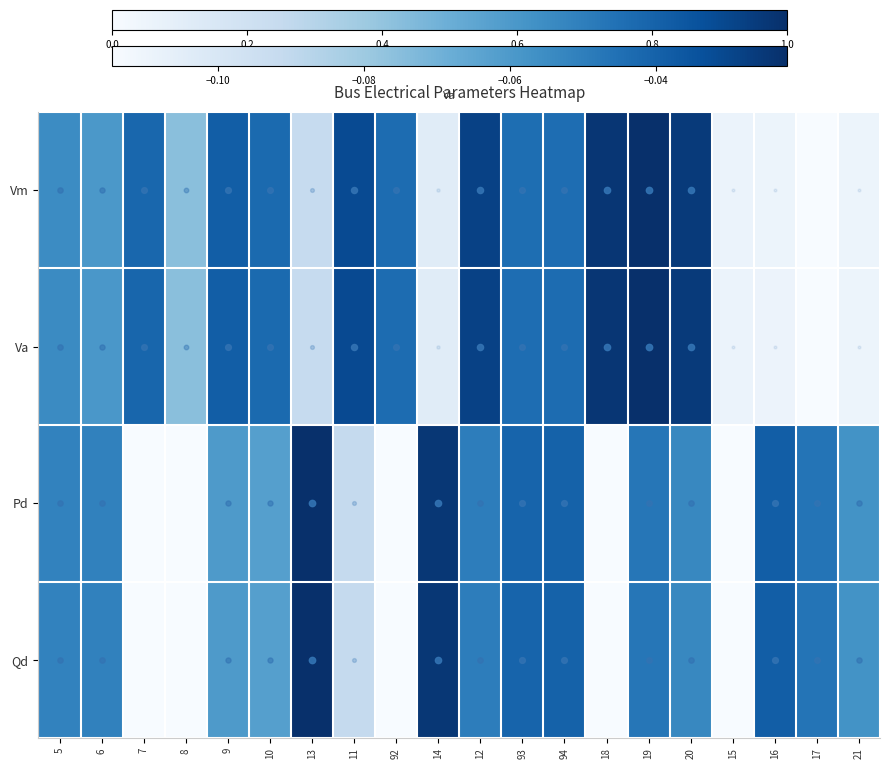

Reading right to left, what are all the values shown in this chart?

Vm: 21=0.1	17=0.0	16=0.1	15=0.1	20=1.0	19=1.0	18=1.0	94=0.8	93=0.8	12=0.9	14=0.1	92=0.8	11=0.9	13=0.2	10=0.8	9=0.8	8=0.4	7=0.8	6=0.6	5=0.6
Va: 21=0.1	17=0.0	16=0.1	15=0.1	20=1.0	19=1.0	18=1.0	94=0.8	93=0.8	12=0.9	14=0.1	92=0.8	11=0.9	13=0.2	10=0.8	9=0.8	8=0.4	7=0.8	6=0.6	5=0.6
Pd: 21=0.6	17=0.7	16=0.8	15=0.0	20=0.7	19=0.7	18=0.0	94=0.8	93=0.8	12=0.7	14=1.0	92=0.0	11=0.3	13=1.0	10=0.6	9=0.6	8=0.0	7=0.0	6=0.7	5=0.7
Qd: 21=0.6	17=0.7	16=0.8	15=0.0	20=0.7	19=0.7	18=0.0	94=0.8	93=0.8	12=0.7	14=1.0	92=0.0	11=0.3	13=1.0	10=0.6	9=0.6	8=0.0	7=0.0	6=0.7	5=0.7